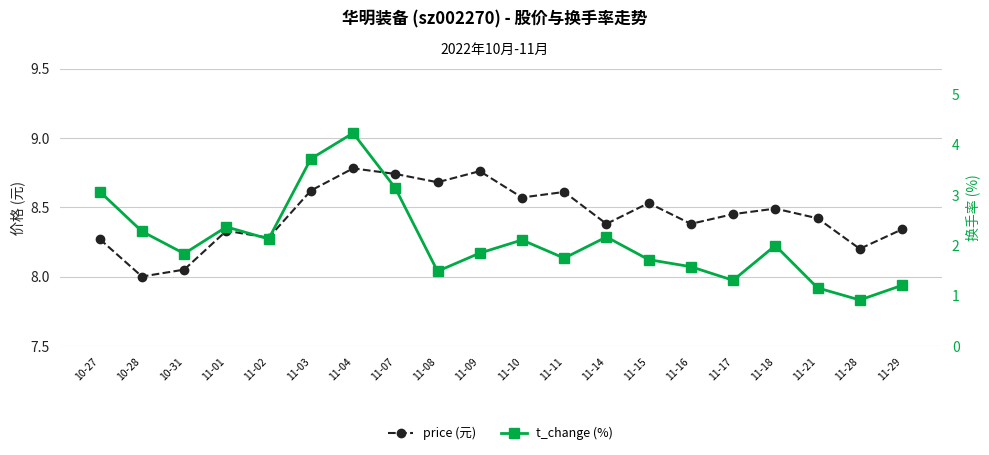

Where is price (元) nearest to the value 8?

10-28